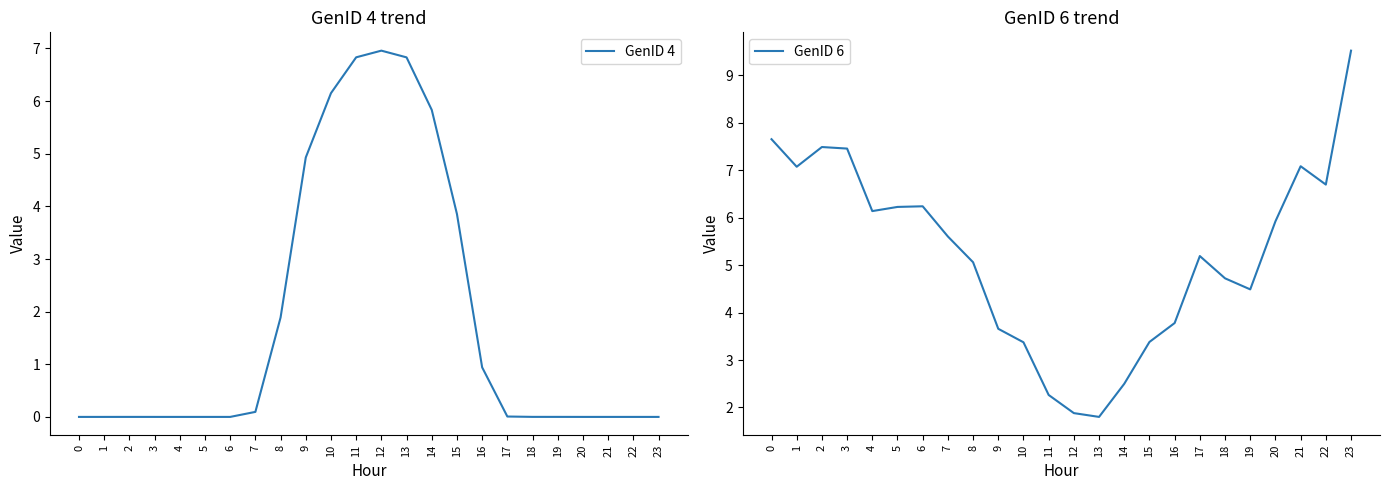

The value of GenID 6 at 6 is 6.2. True or false?

True